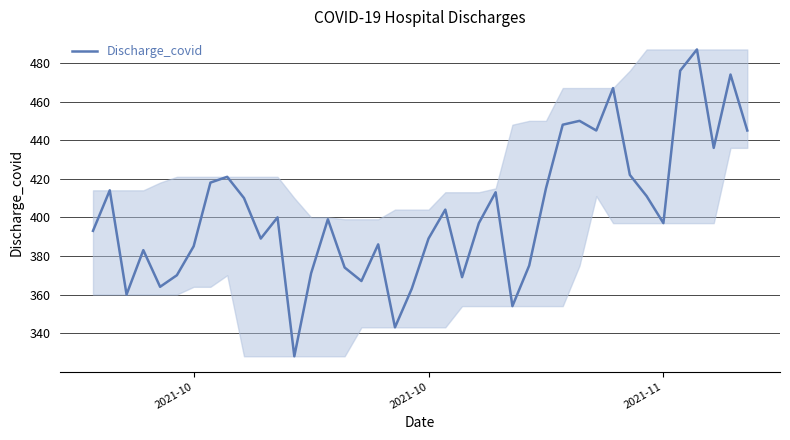

What is the maximum value shown in the chart?

487